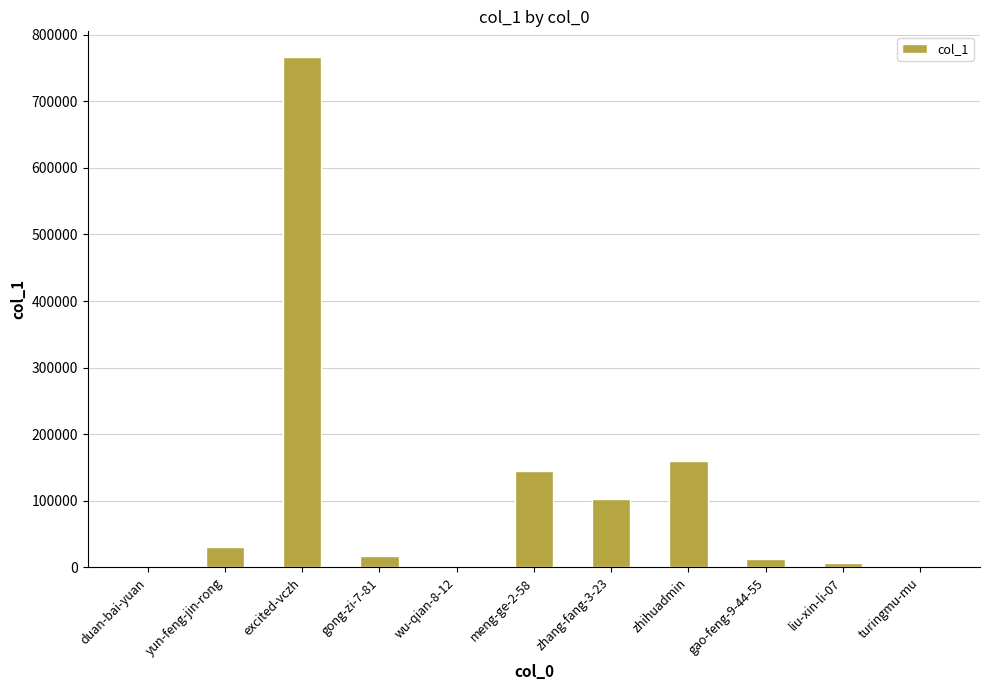

Are the bars horizontal?

No